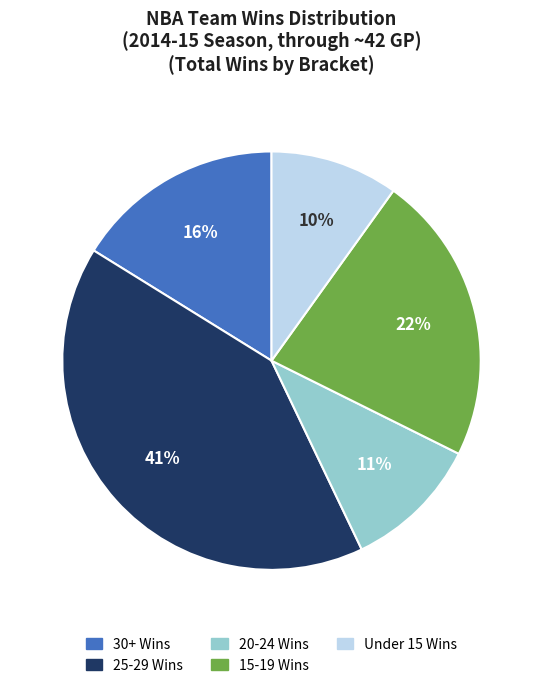

To the nearest percent, what is the difference between the largest and smallest slice percentages?

31%